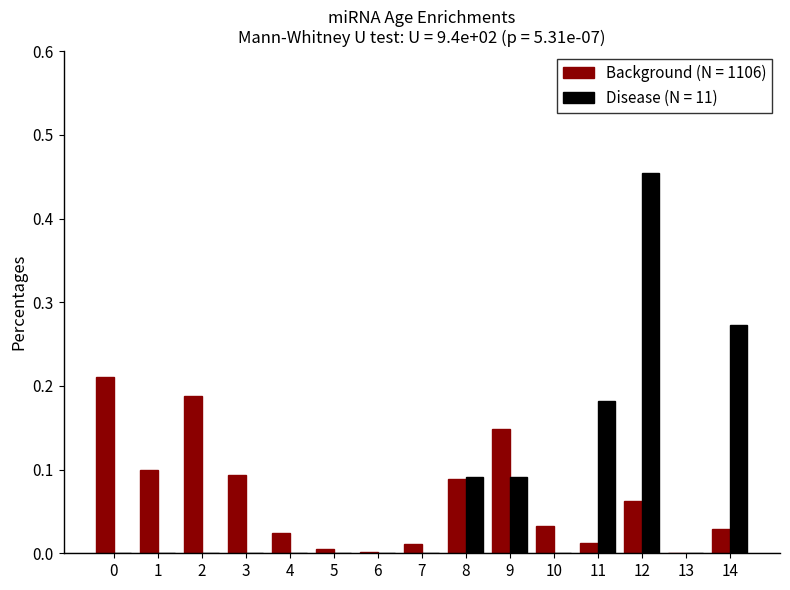

Which series has the widest spread of values?

Disease (N = 11)